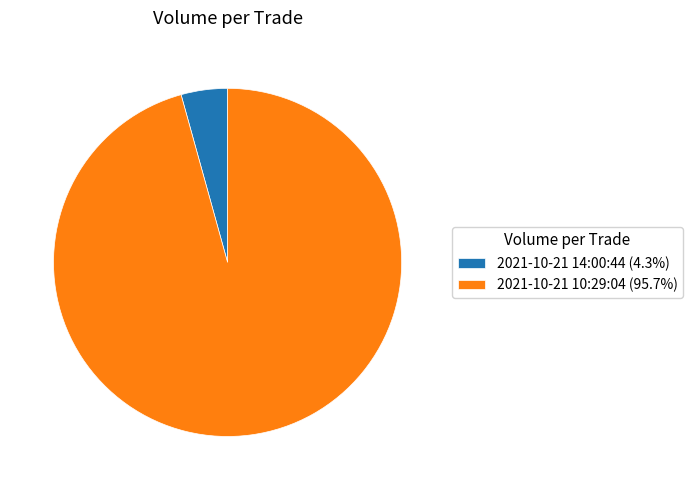

Do 2021-10-21 14:00:44 and 2021-10-21 10:29:04 together represent more than half of the pie?

Yes